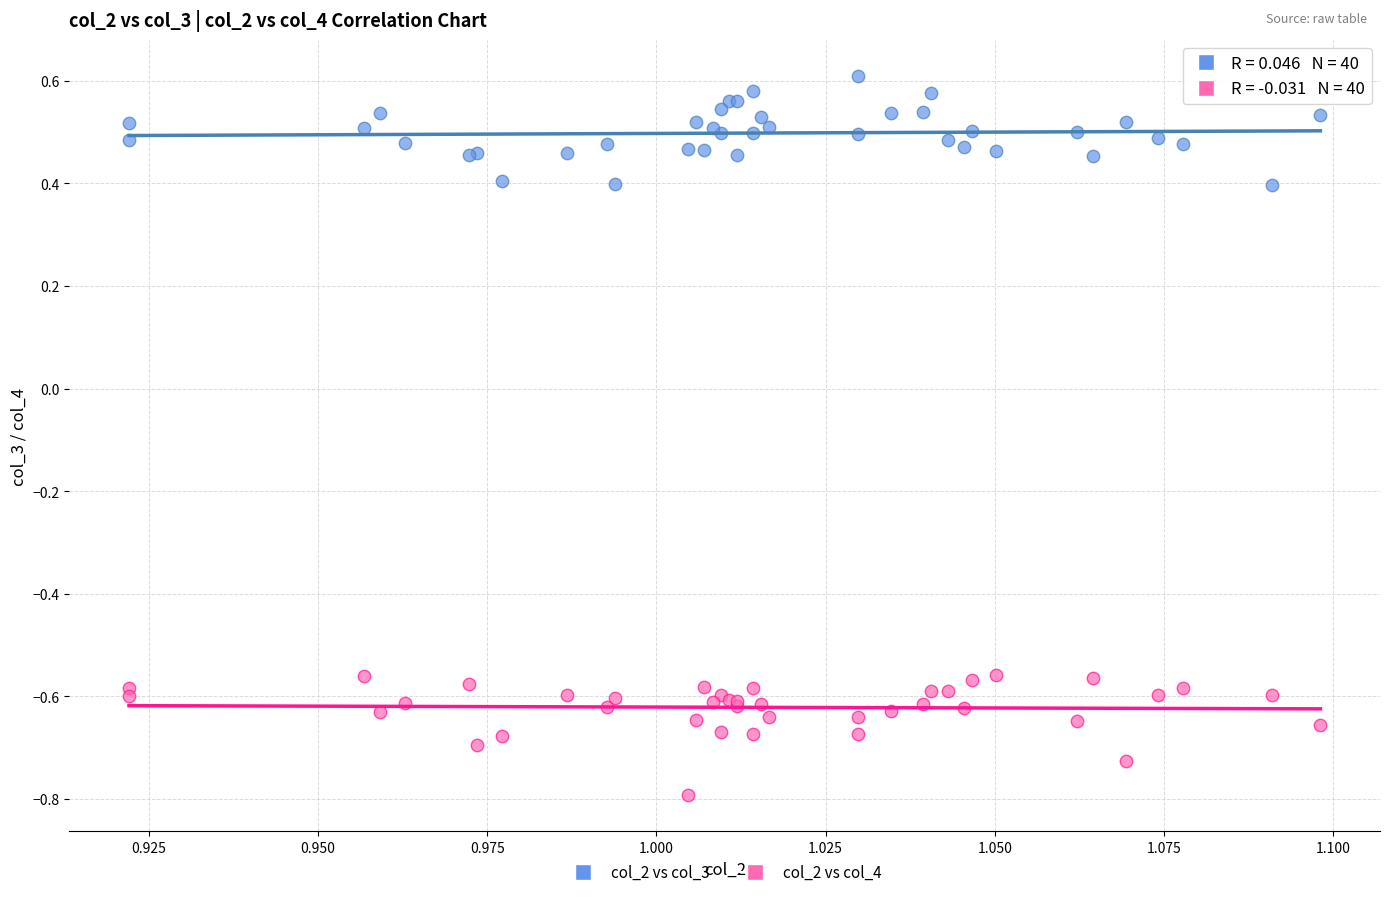

Which series contains the lowest Y value?

col_2 vs col_4